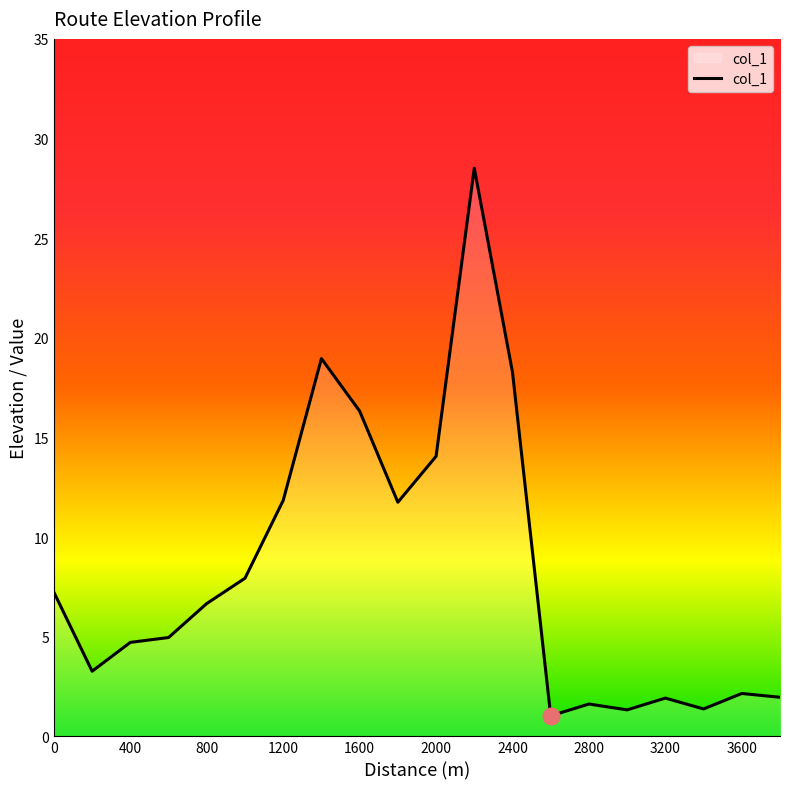

What is the greatest value displayed?

28.5